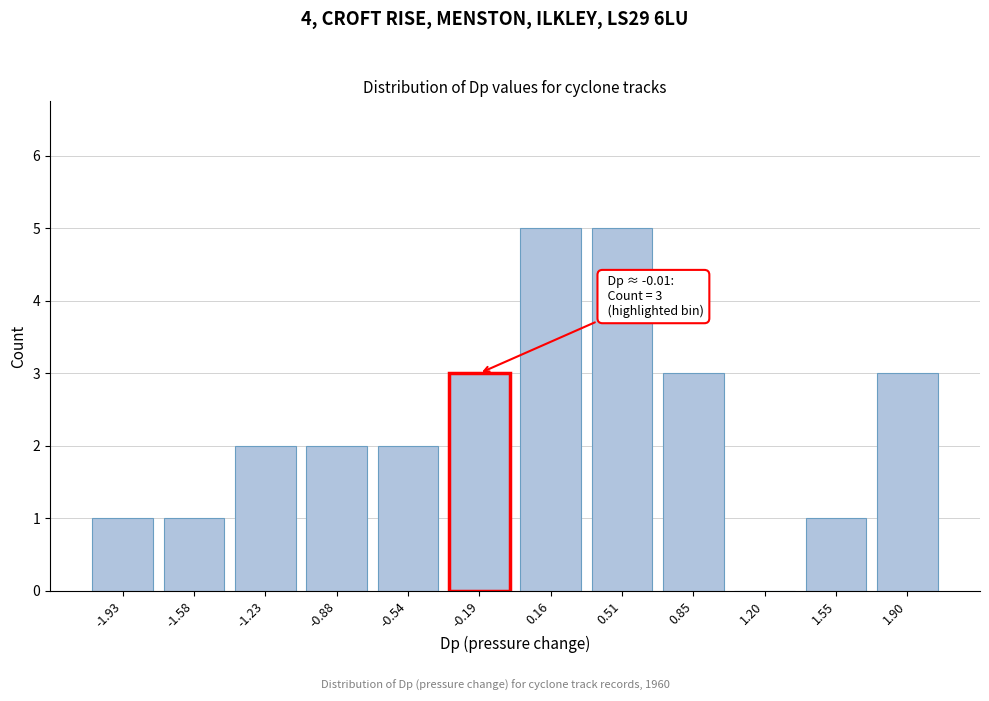

Reading left to right, transcribe all the data shown in this chart.

-1.93=1	-1.58=1	-1.23=2	-0.88=2	-0.54=2	-0.19=3	0.16=5	0.51=5	0.85=3	1.20=0	1.55=1	1.90=3